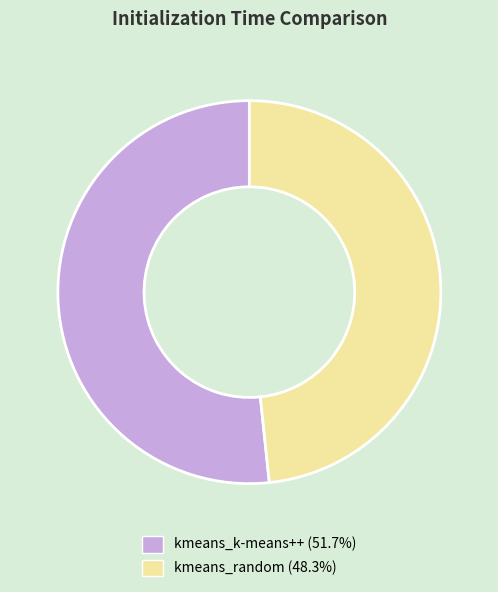

Does kmeans_random account for over 50% of the chart?

No